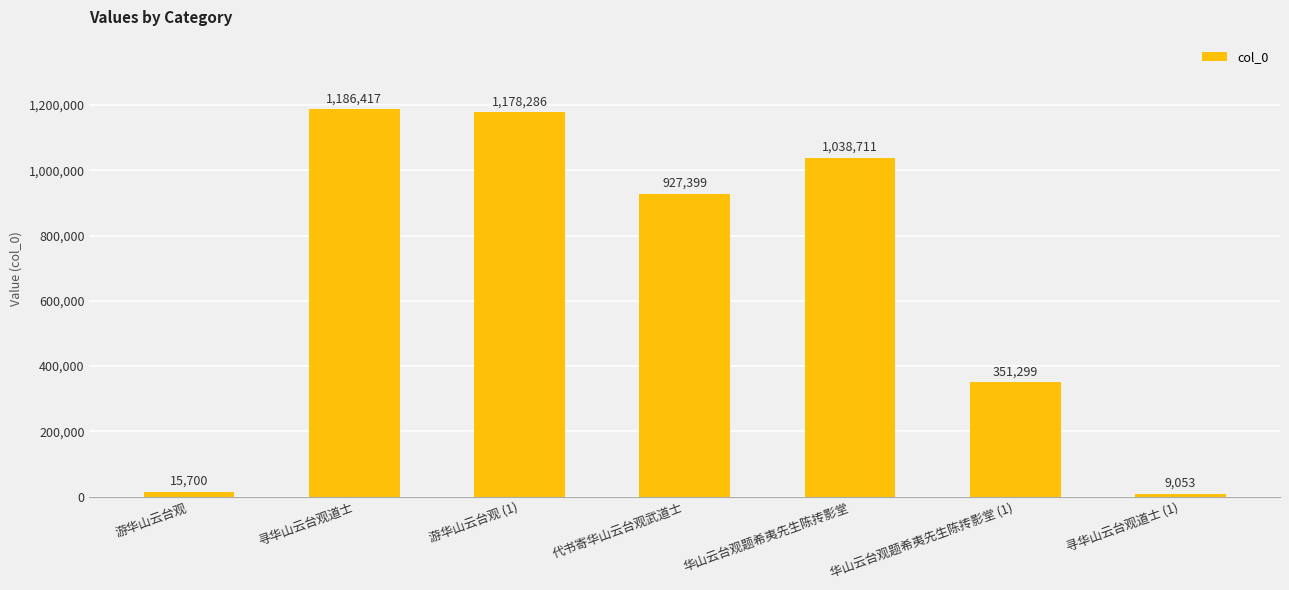

At which label is the value closest to 597735?

华山云台观题希夷先生陈抟影堂 (1)